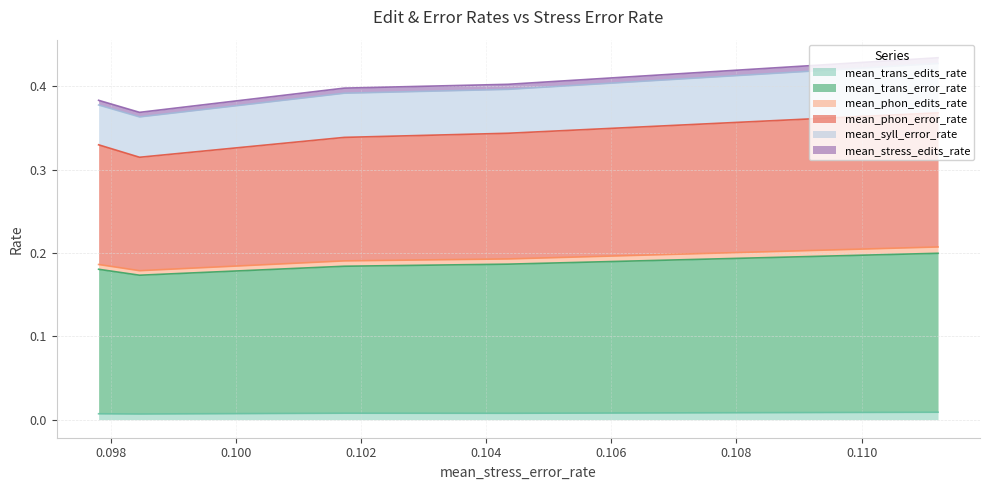

What are all the series names shown in the legend?

mean_trans_edits_rate, mean_trans_error_rate, mean_phon_edits_rate, mean_phon_error_rate, mean_syll_error_rate, mean_stress_edits_rate